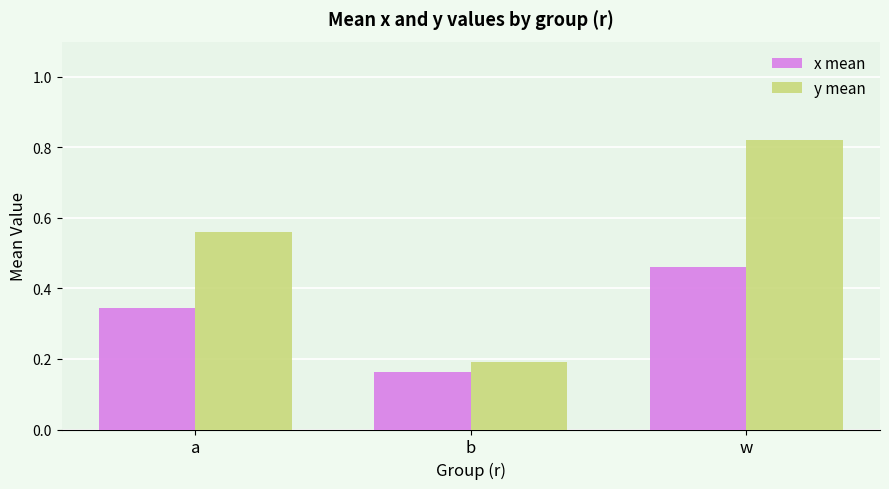

The value of y mean at b is 0.3. True or false?

False